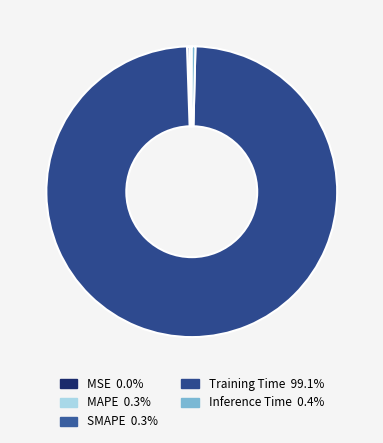

Is there a majority slice in this chart?

Yes